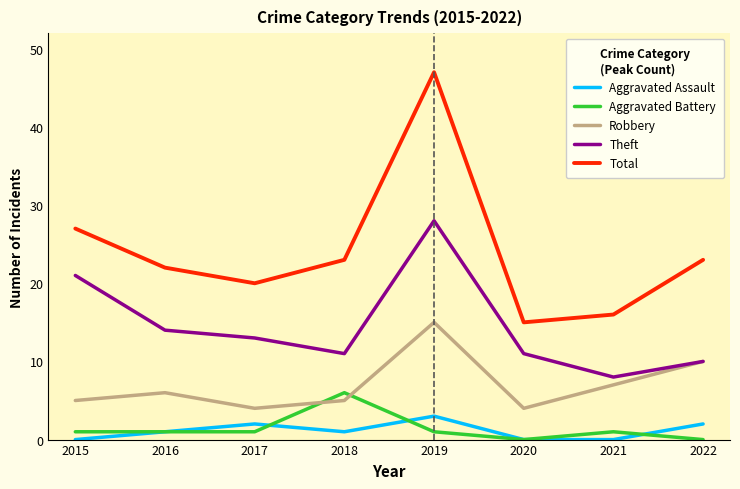

What is the difference between the highest and lowest values at 2016?

21